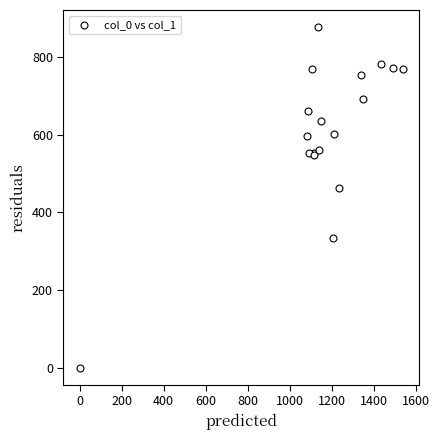

What Y value in the scatter plot is closest to 438?

462.4